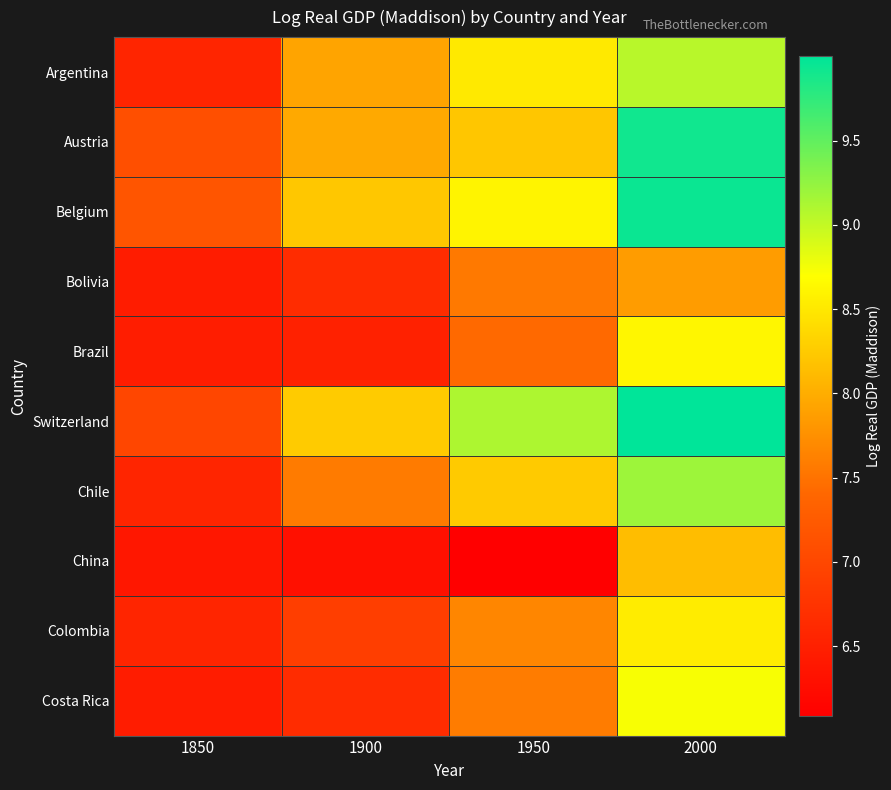

Rank the series at 1850 from lowest to highest value.

China, Bolivia, Costa Rica, Brazil, Argentina, Chile, Colombia, Switzerland, Austria, Belgium